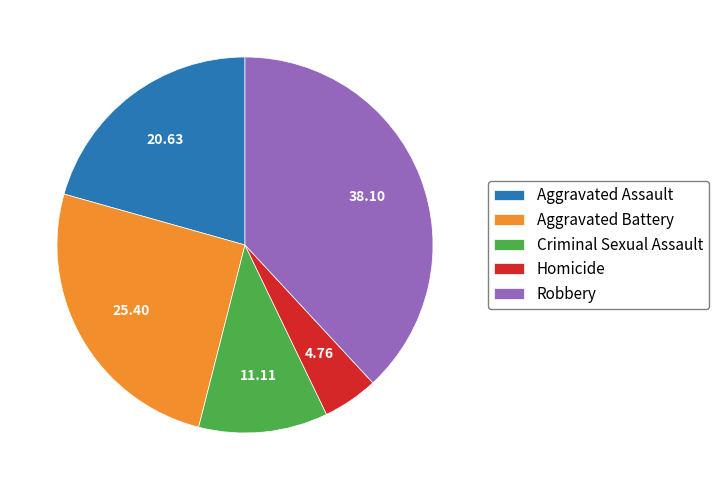

Is the sum of Aggravated Battery and Robbery greater than half?

Yes